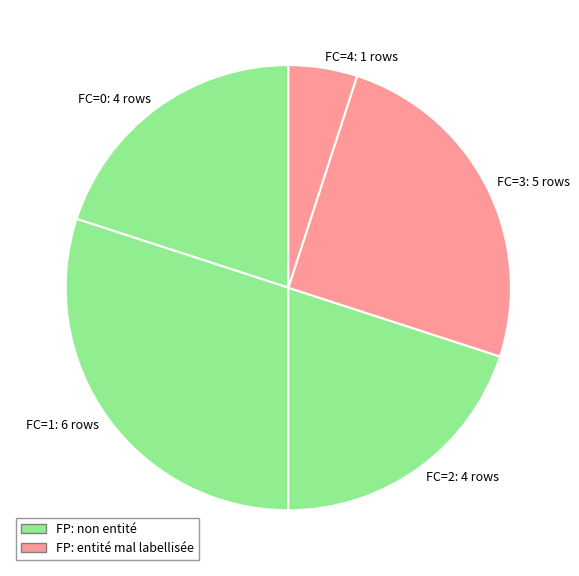

Is it true that FC=2: 4 rows is 20% of the pie?

True